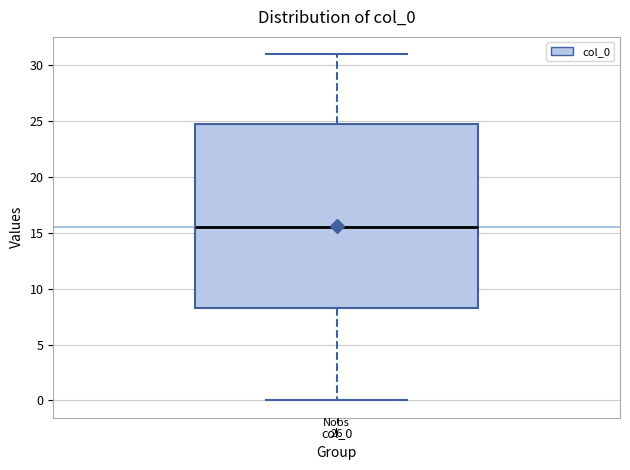

Read this box plot against the y-axis: the position of the median line, the range covered by the box, and the ends of both whiskers. The values are not printed on the chart, so give them approximately, as read against the axis.

median 15.5, box 8.5 to 25.0, whiskers 0.0 to 31.0